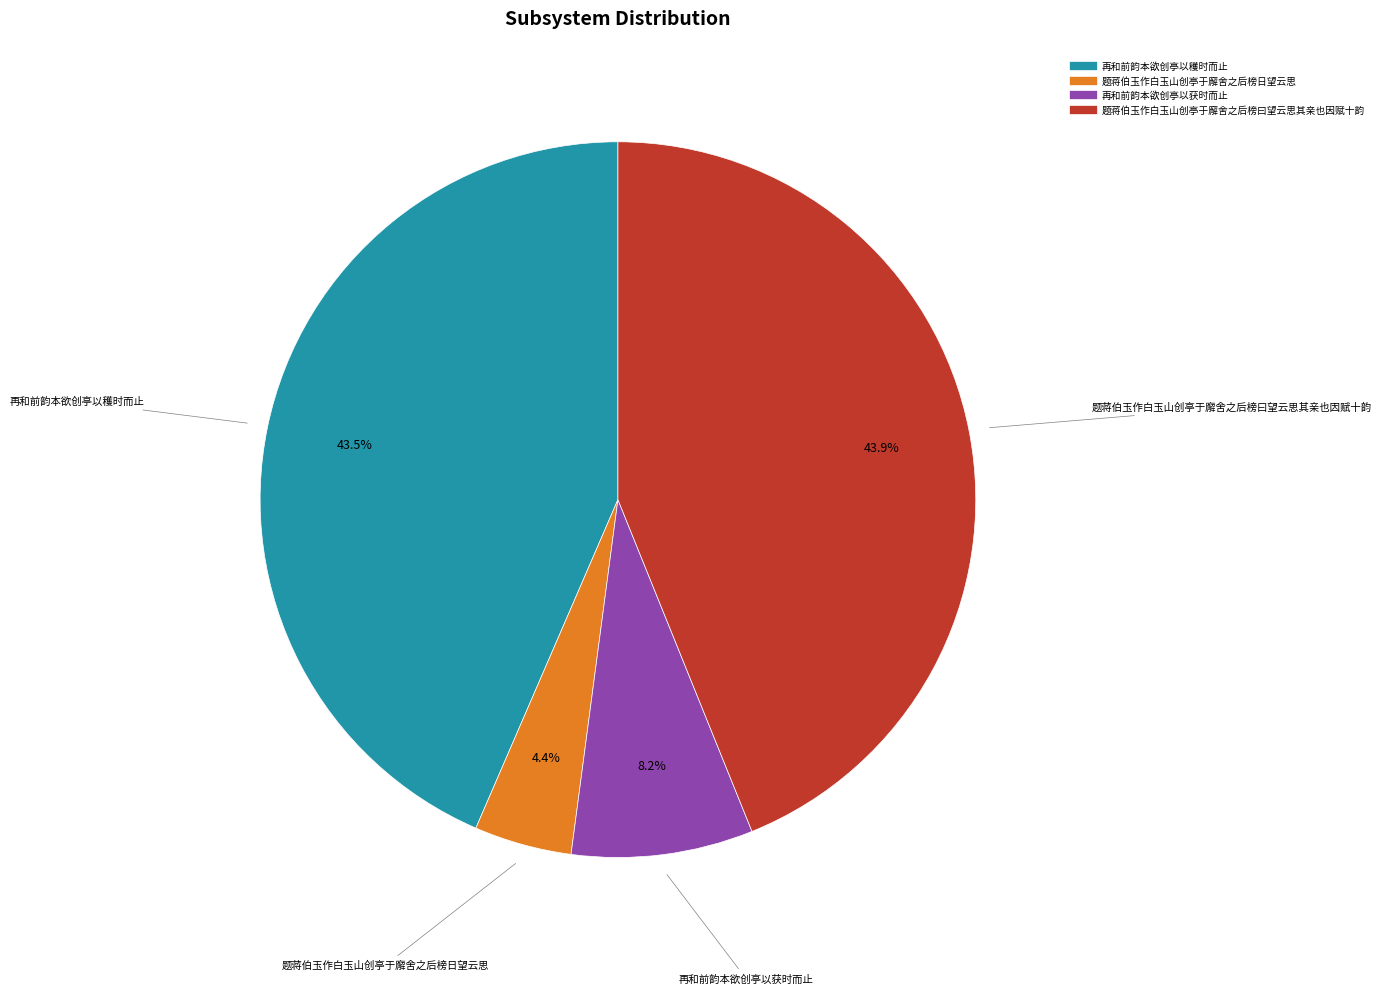

To the nearest percent, what is the average slice percentage?

25%